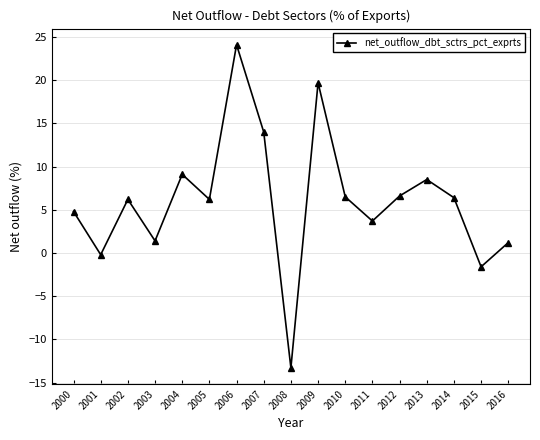

At which category does the chart reach its minimum across all series?

2008